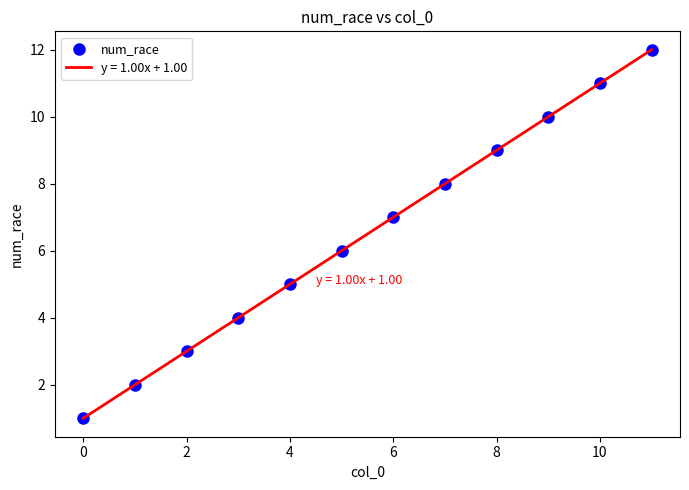

What is the minimum value shown in the chart?

1.0